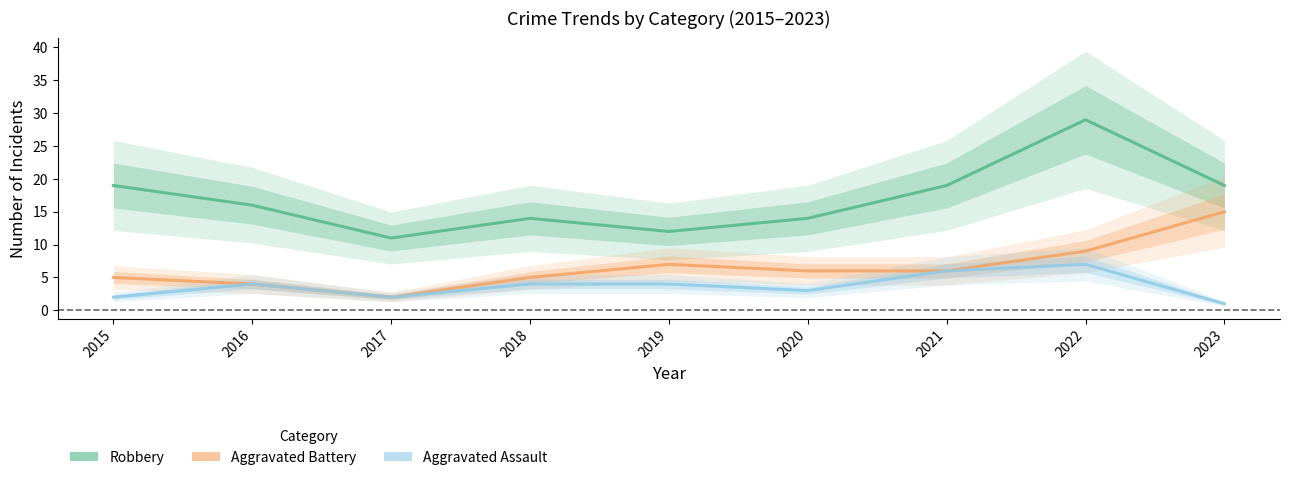

The Aggravated Assault series shows 1 at 2015. True or false?

False